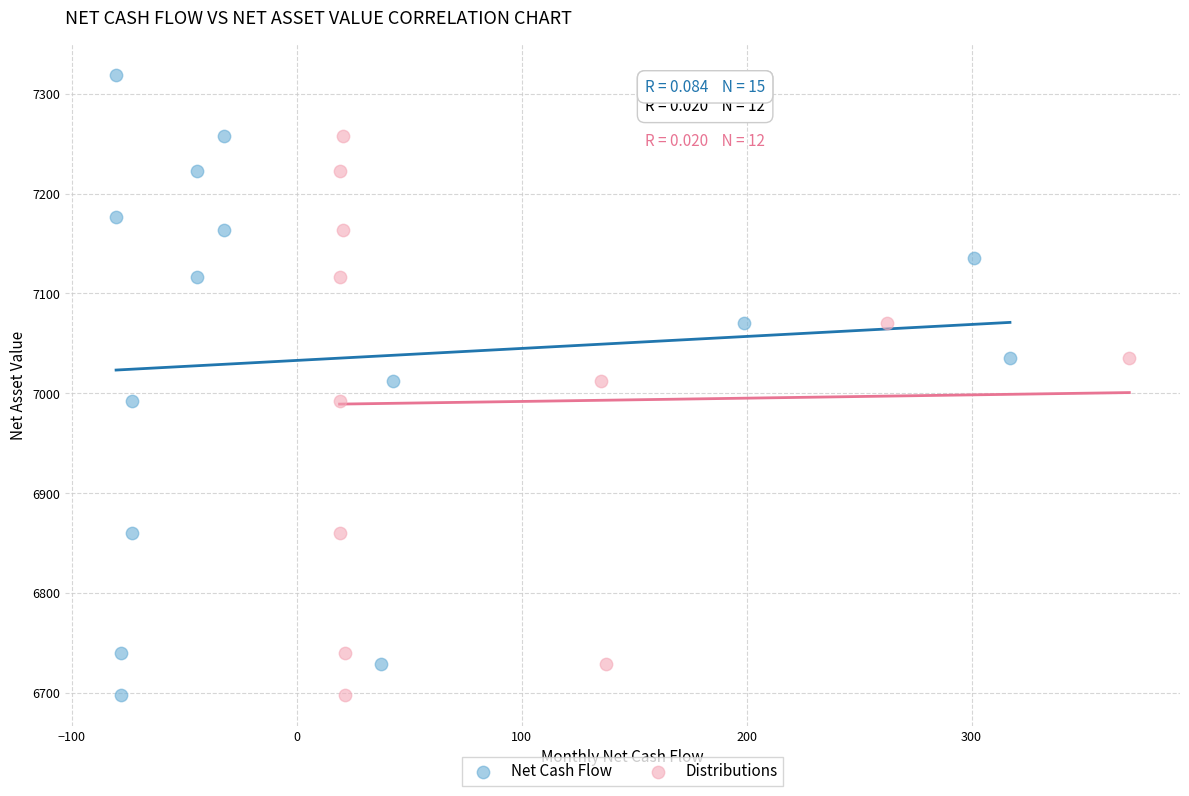

Which series contains the highest Y value?

Net Cash Flow